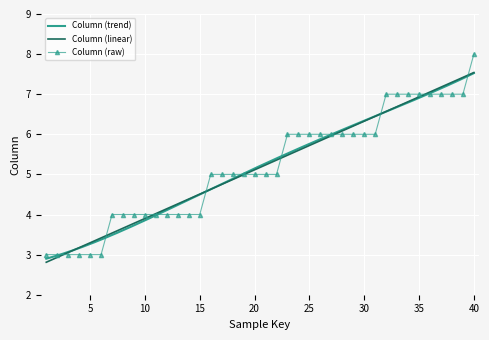

List the labels in order of value, smallest first.

1, 2, 3, 4, 5, 6, 7, 8, 9, 10, 11, 12, 13, 14, 15, 16, 17, 18, 19, 20, 21, 22, 23, 24, 25, 26, 27, 28, 29, 30, 31, 32, 33, 34, 35, 36, 37, 38, 39, 40